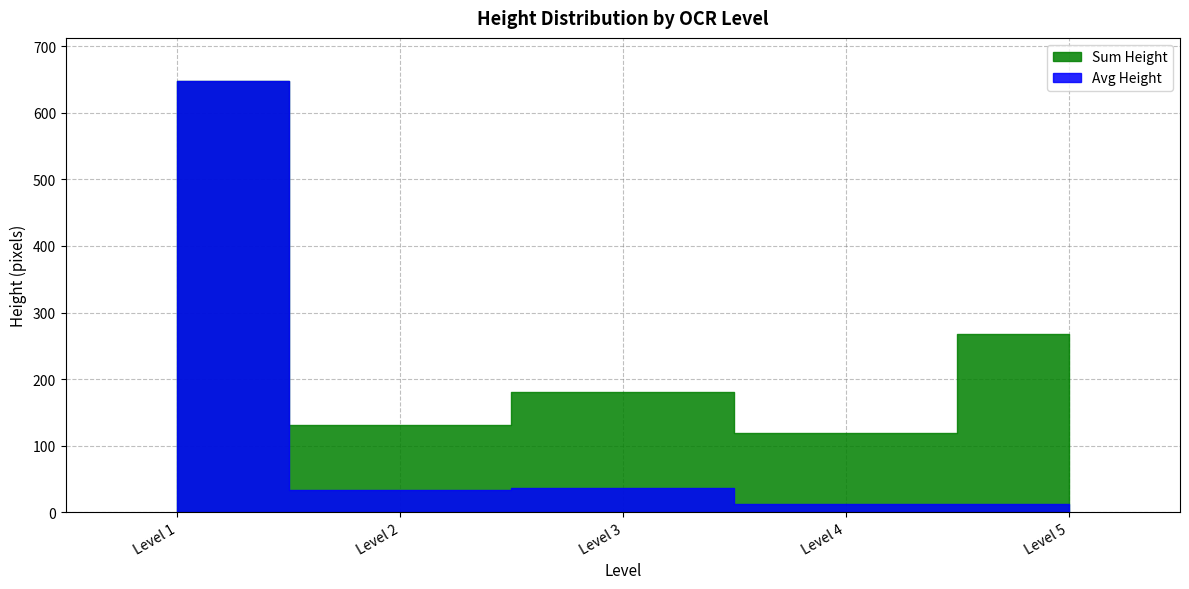

The mean_height series shows 12.5 at 3. True or false?

True